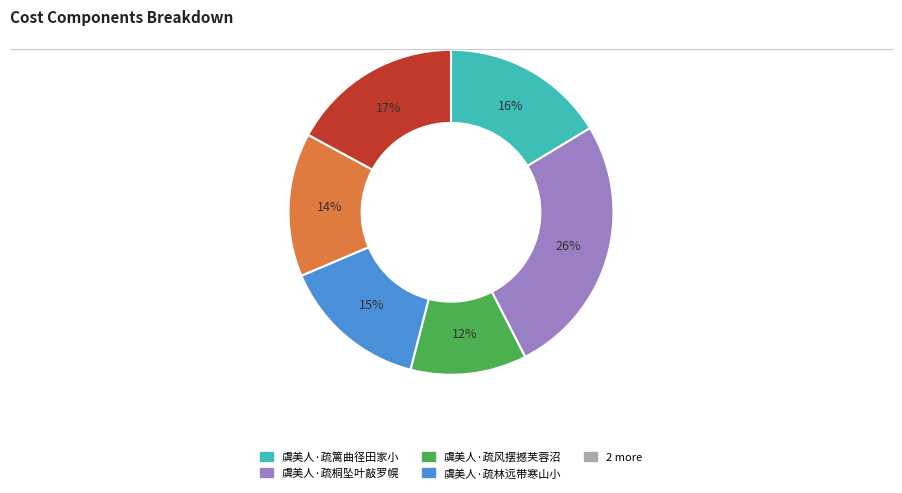

To the nearest percent, what is the average slice percentage?

17%